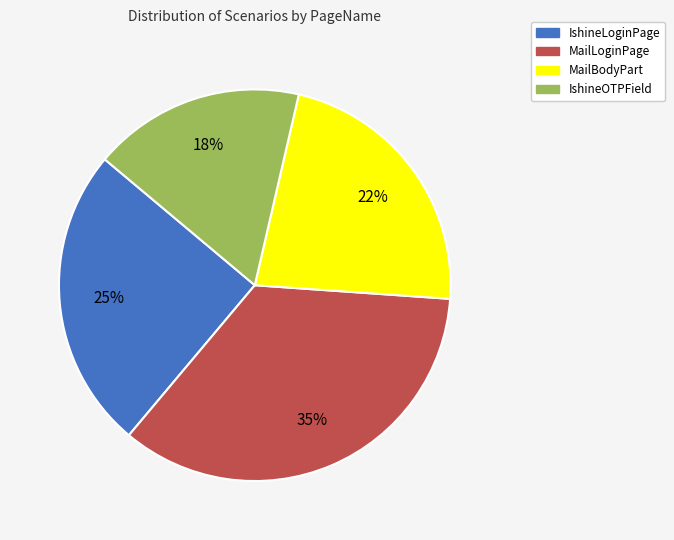

Count the number of slices in the pie.

4